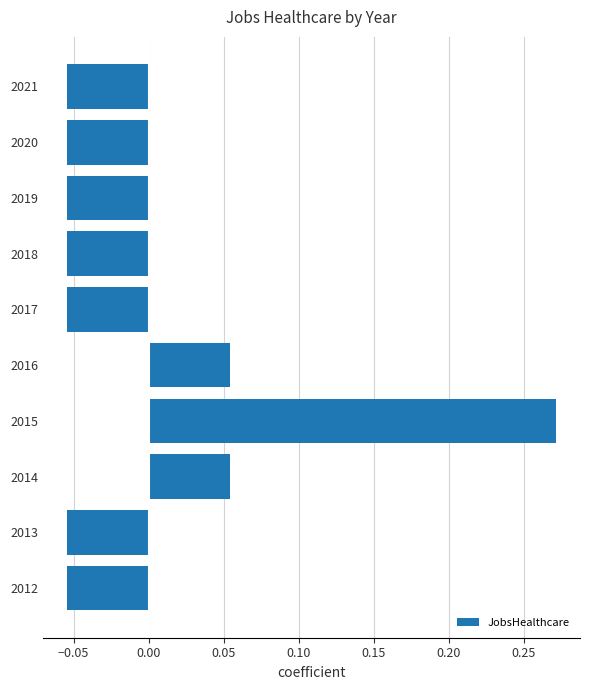

Is it true that the value at 2015 is 0.1?

False